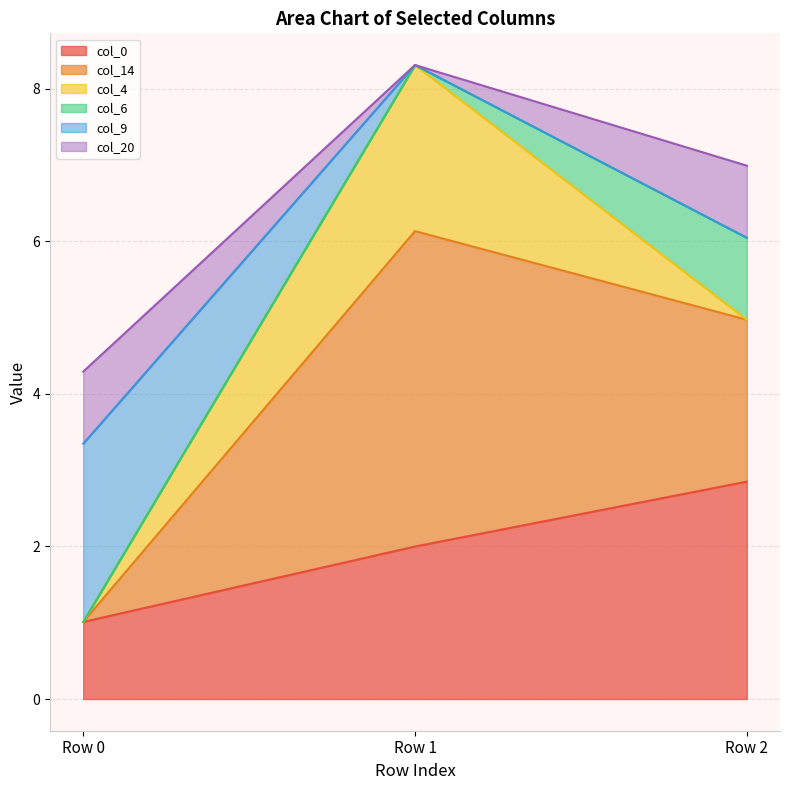

The value of col_6 at Row 0 is -0.5. True or false?

False